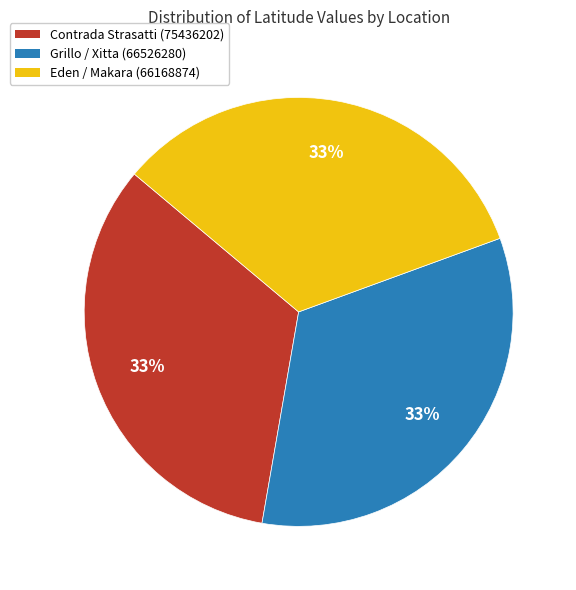

Is Grillo / Xitta (66526280) the majority of the pie?

No